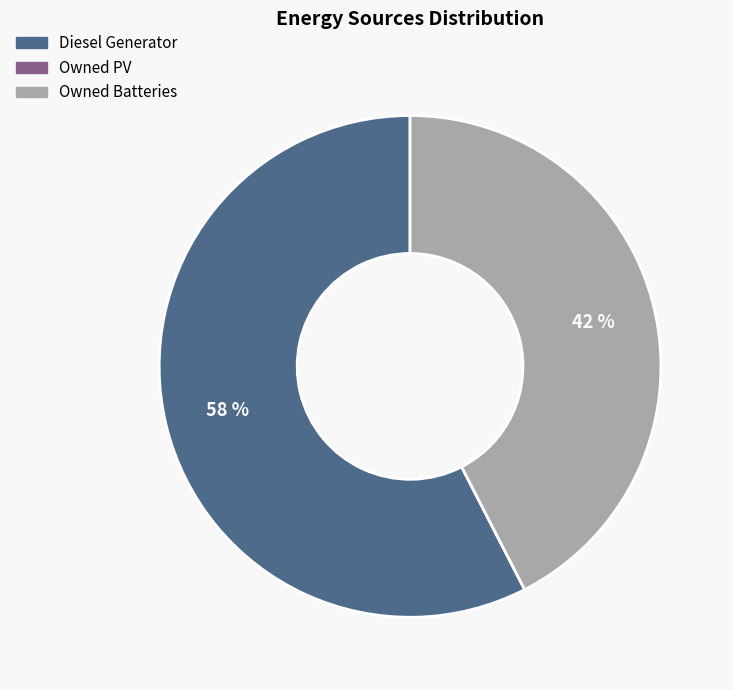

Does any single category account for the majority?

Yes